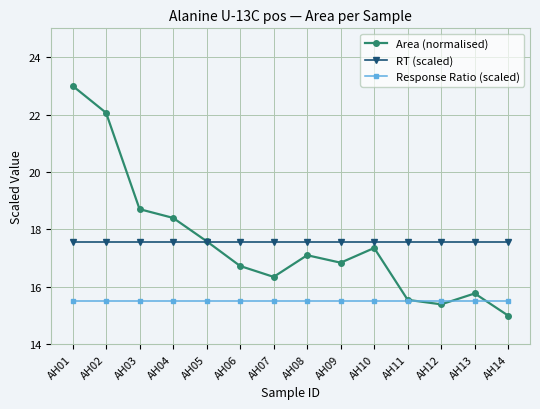

Reading left to right, list all the values displayed in this chart.

Area (normalised): AH01=23.0	AH02=22.1	AH03=18.7	AH04=18.4	AH05=17.6	AH06=16.7	AH07=16.3	AH08=17.1	AH09=16.8	AH10=17.4	AH11=15.6	AH12=15.4	AH13=15.8	AH14=15.0
RT (scaled): AH01=17.6	AH02=17.6	AH03=17.6	AH04=17.6	AH05=17.6	AH06=17.6	AH07=17.6	AH08=17.6	AH09=17.6	AH10=17.6	AH11=17.6	AH12=17.6	AH13=17.6	AH14=17.6
Response Ratio (scaled): AH01=15.5	AH02=15.5	AH03=15.5	AH04=15.5	AH05=15.5	AH06=15.5	AH07=15.5	AH08=15.5	AH09=15.5	AH10=15.5	AH11=15.5	AH12=15.5	AH13=15.5	AH14=15.5